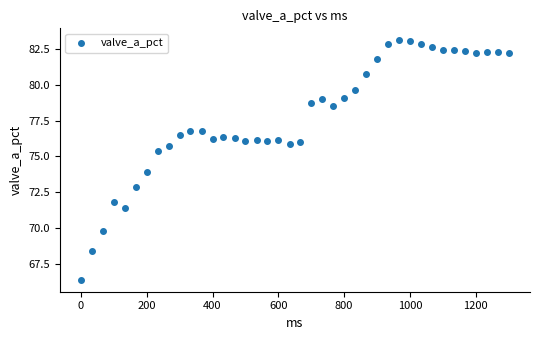

What is the range of X values (max minus min)?

1299.0